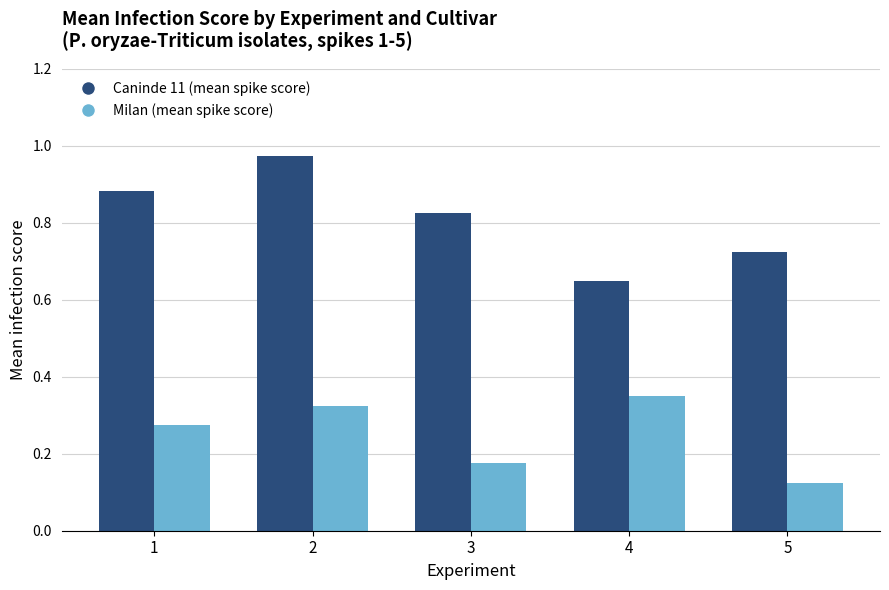

Is the value of Caninde 11 (mean spike score) at 5 greater than the value of Milan (mean spike score) at 3?

Yes